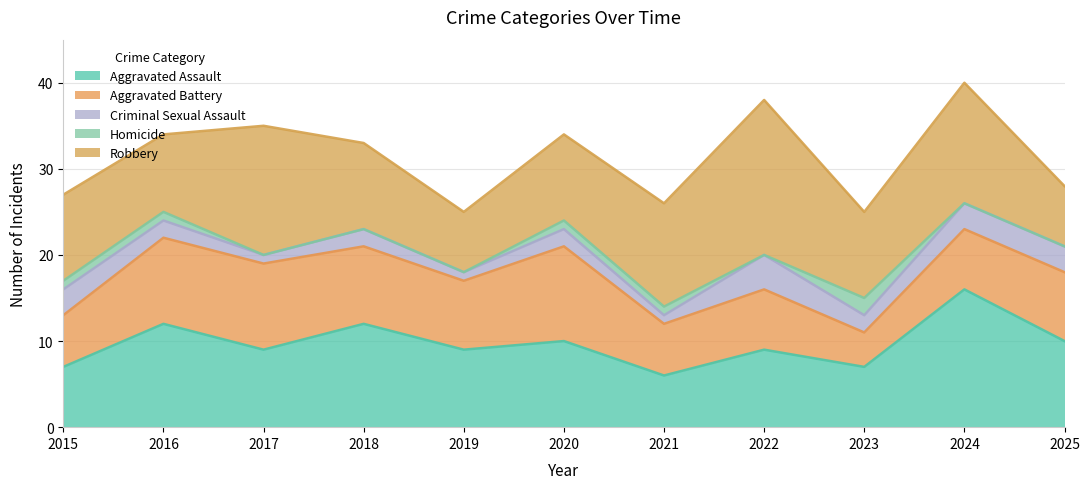

The Criminal Sexual Assault series shows 0 at 2017. True or false?

False